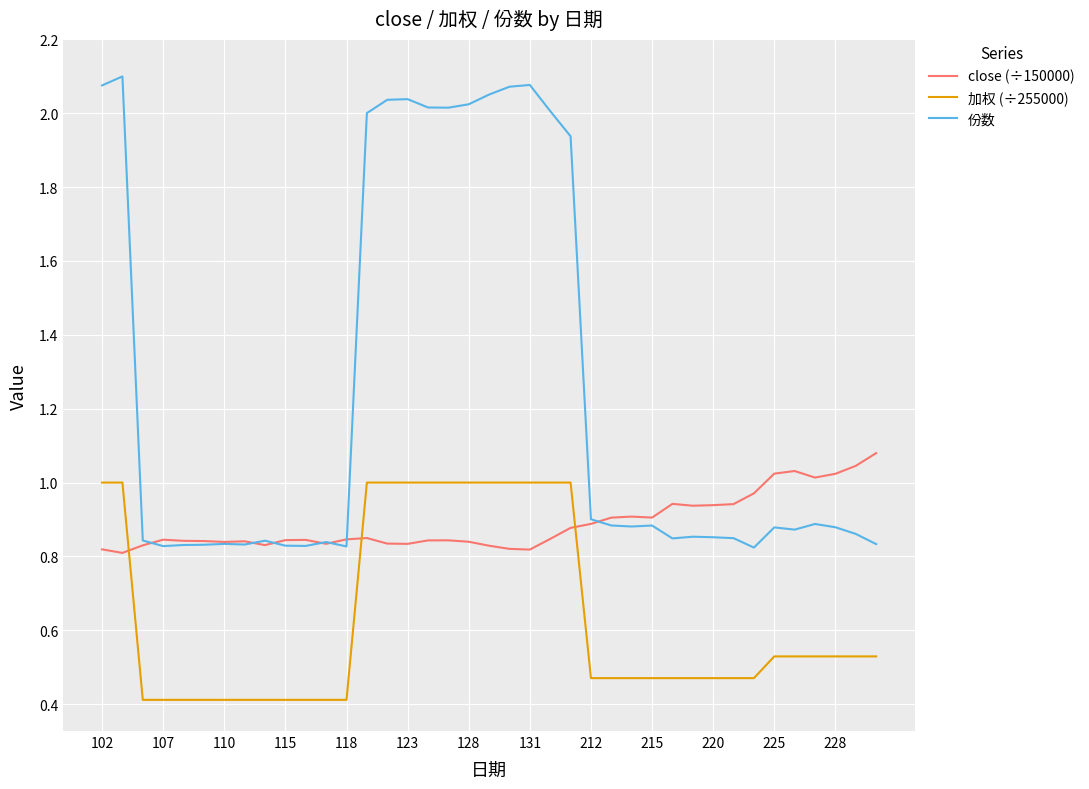

What is the smallest value displayed?

0.4